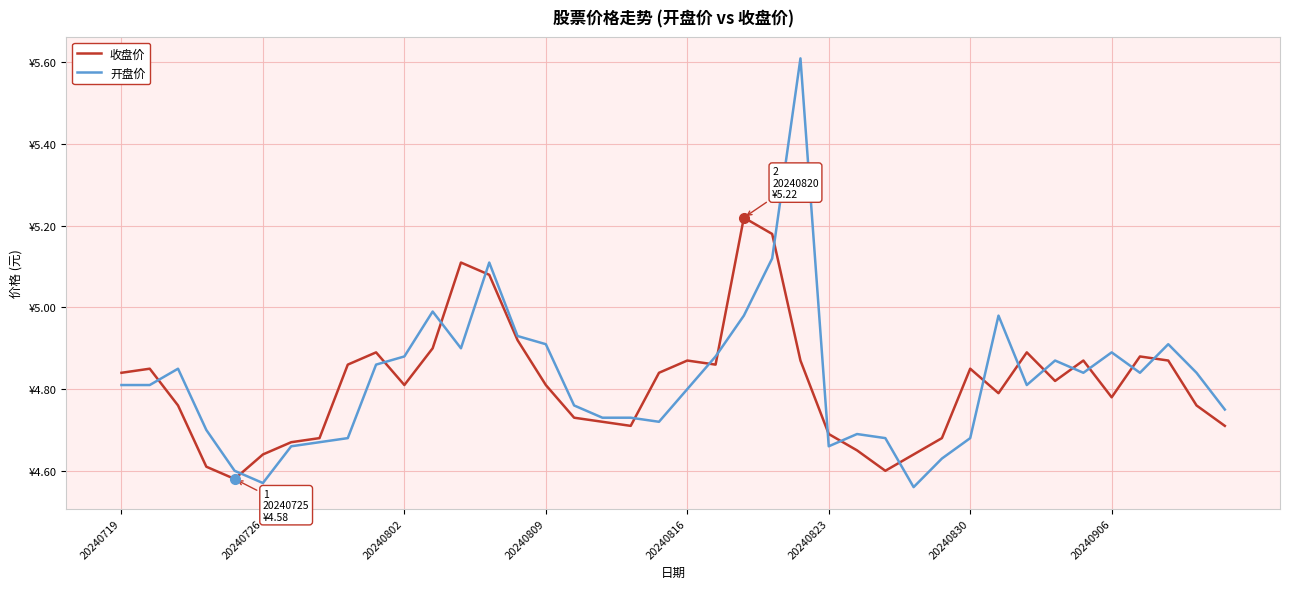

What are all the series names shown in the legend?

收盘价, 开盘价